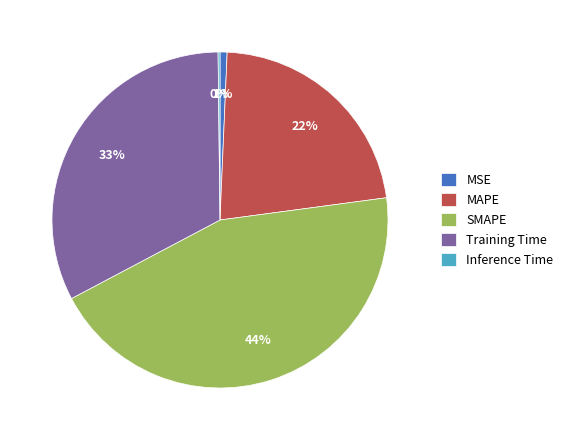

Is there a majority slice in this chart?

No